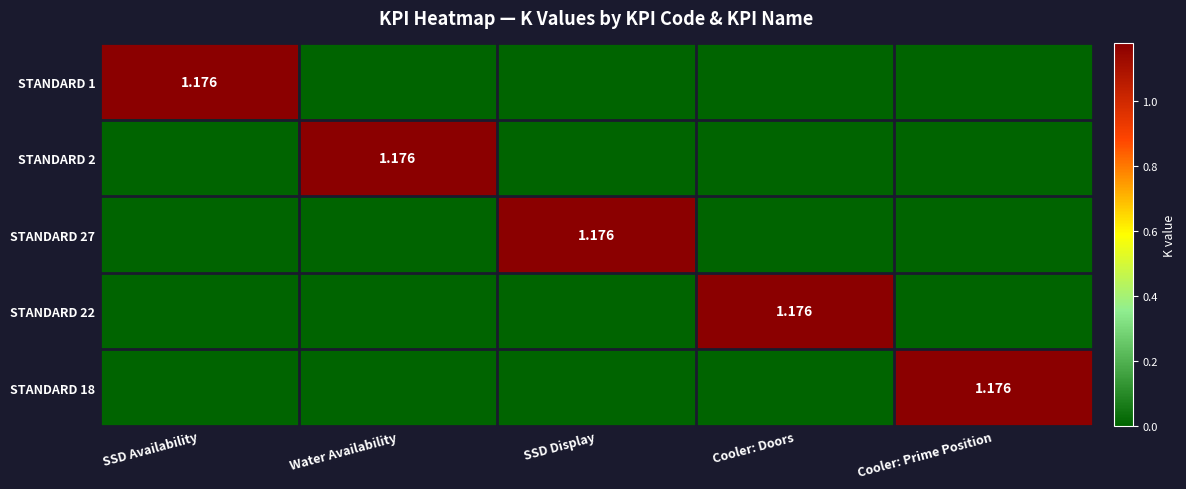

Which has a higher value, SSD Display or SSD Availability?

SSD Availability